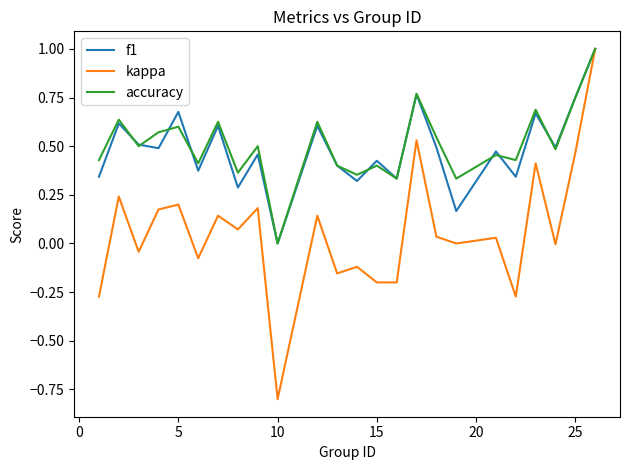

Which series has the widest spread of values?

kappa